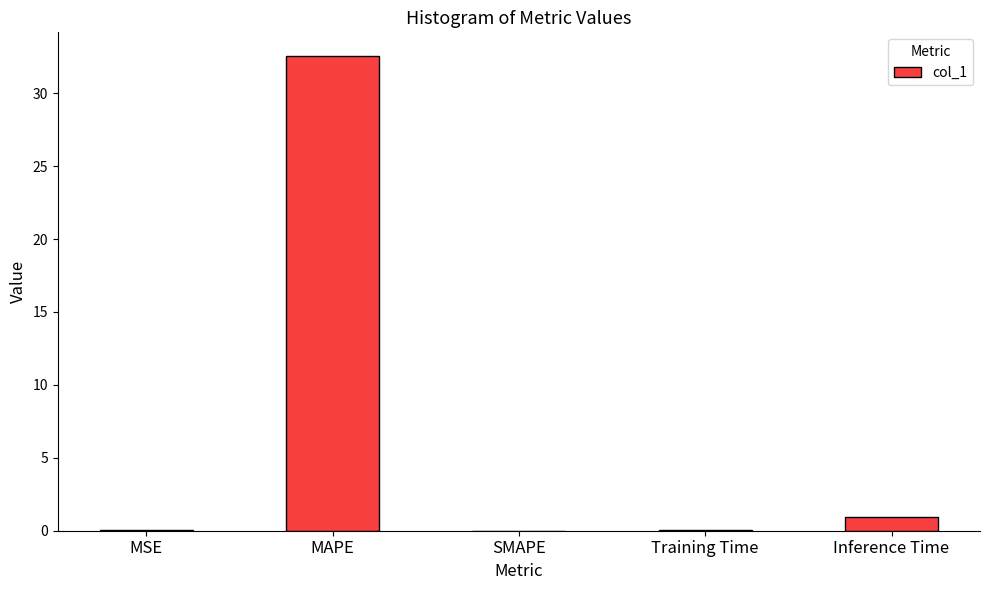

The chart shows a value of 0.0 at MSE. True or false?

True